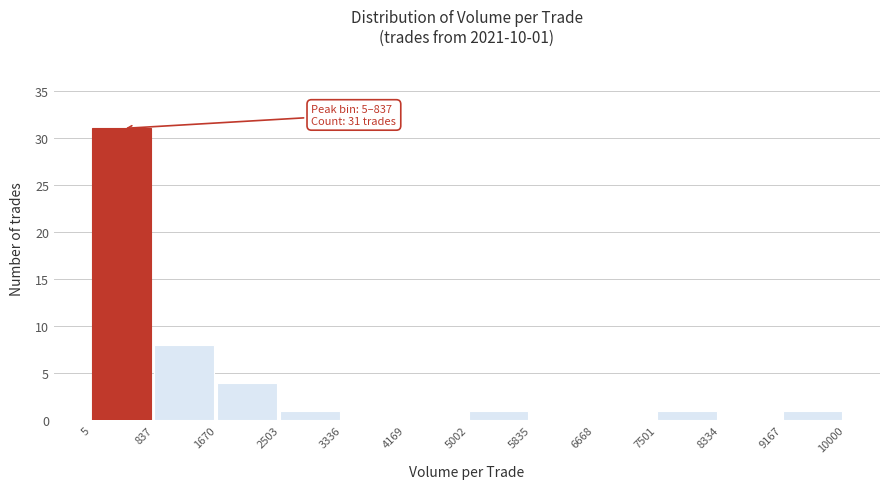

Over which range of the x-axis is the bar tallest?

5 to 837